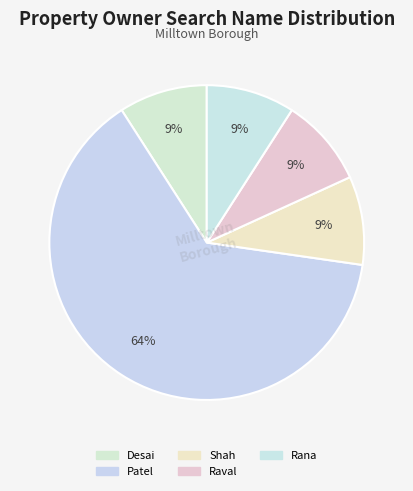

Is it true that Rana is 9% of the pie?

True